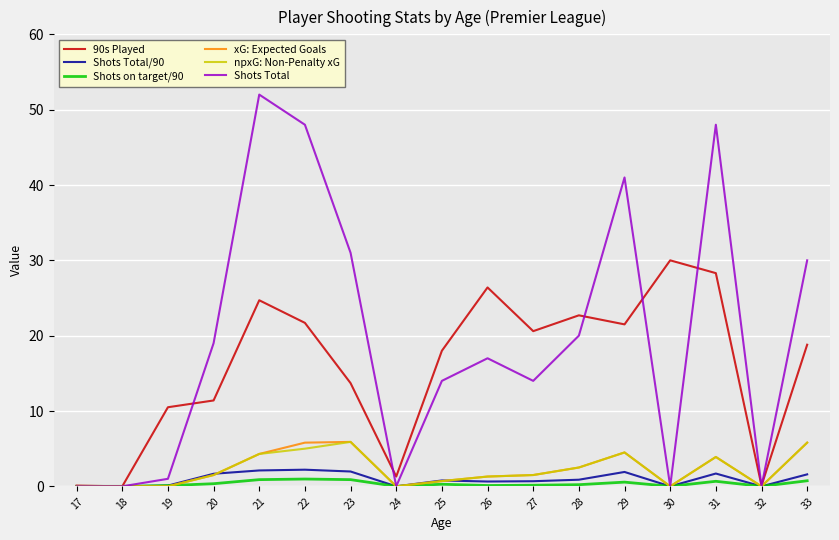

Does the chart display data point markers on the line(s)?

No